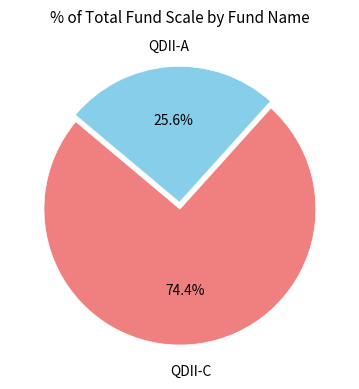

How many slices are in this pie chart?

2